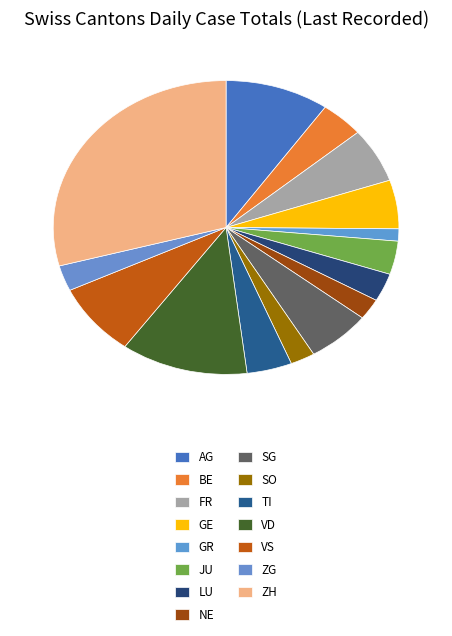

How many slices are in this pie chart?

15